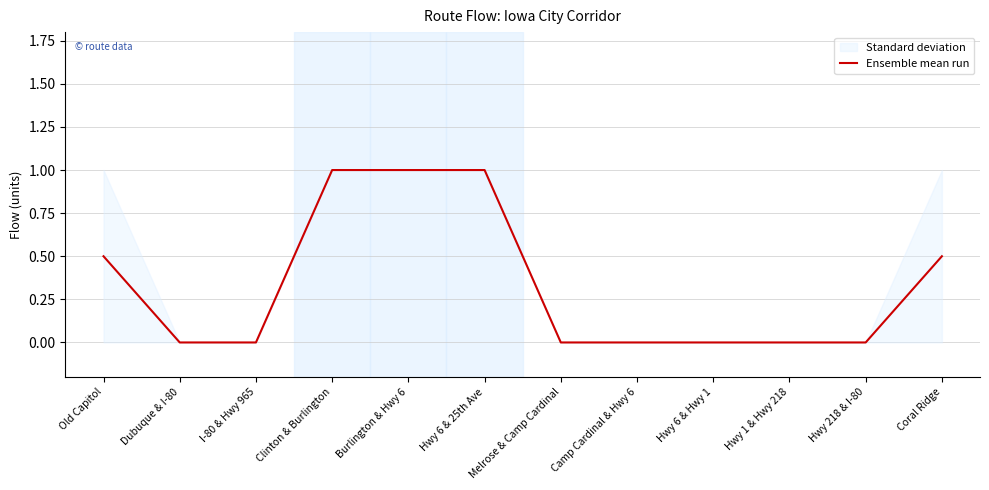

Rank the categories by value from lowest to highest.

Dubuque & I-80, I-80 & Hwy 965, Melrose & Camp Cardinal, Camp Cardinal & Hwy 6, Hwy 6 & Hwy 1, Hwy 1 & Hwy 218, Hwy 218 & I-80, Old Capitol, Coral Ridge, Clinton & Burlington, Burlington & Hwy 6, Hwy 6 & 25th Ave